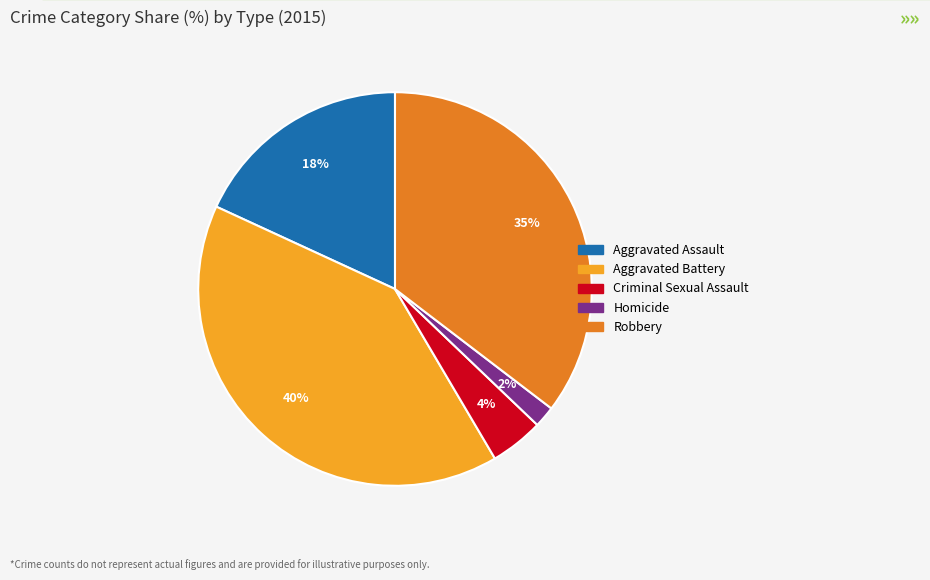

What is the largest slice in the pie chart?

Aggravated Battery